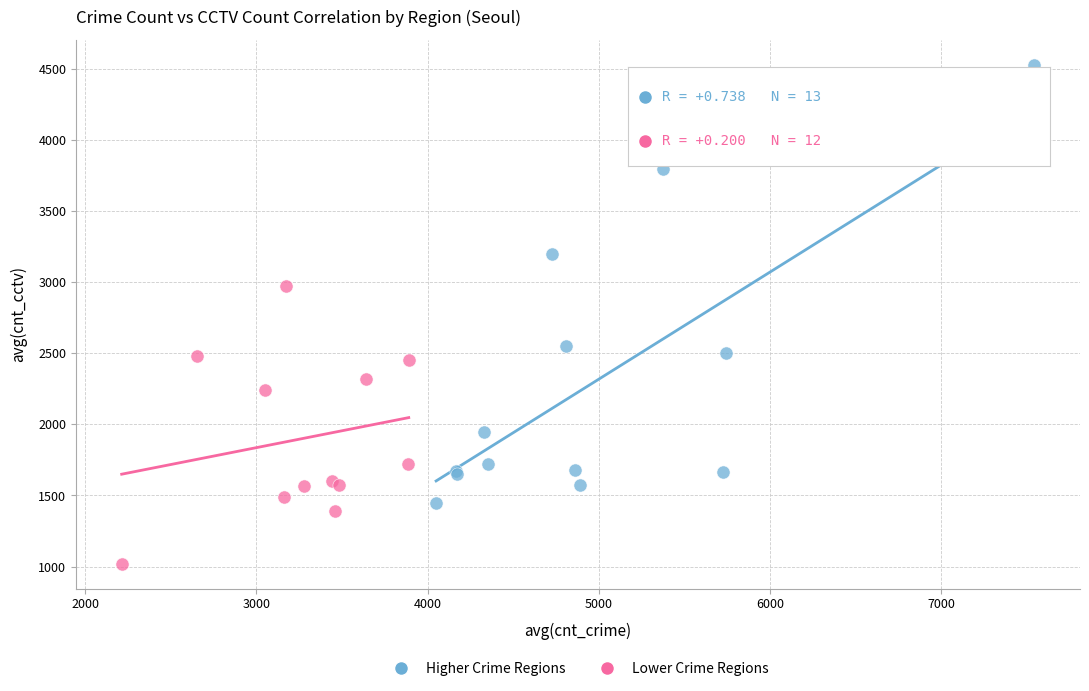

Which series reaches the maximum Y coordinate?

Higher Crime Regions